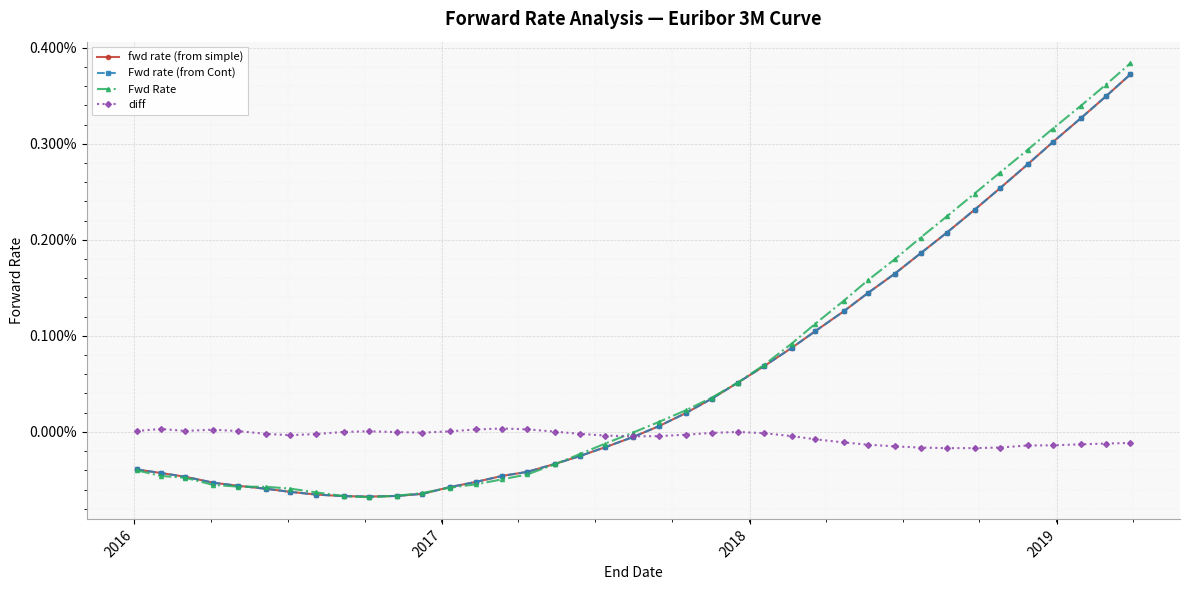

Is this an area chart (filled region under the line)?

No